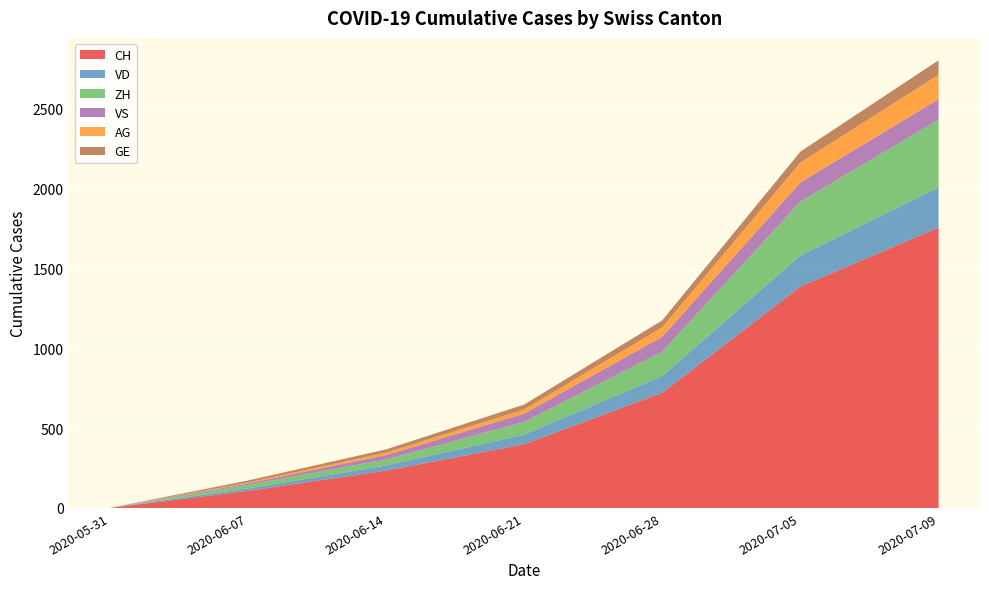

Reading right to left, transcribe all the data shown in this chart.

CH: 2020-07-09=1757	2020-07-05=1387	2020-06-28=722	2020-06-21=399	2020-06-14=234	2020-06-07=107	2020-05-31=0
VD: 2020-07-09=252	2020-07-05=195	2020-06-28=105	2020-06-21=60	2020-06-14=32	2020-06-07=15	2020-05-31=0
ZH: 2020-07-09=424	2020-07-05=338	2020-06-28=153	2020-06-21=80	2020-06-14=38	2020-06-07=23	2020-05-31=0
VS: 2020-07-09=128	2020-07-05=120	2020-06-28=93	2020-06-21=52	2020-06-14=27	2020-06-07=9	2020-05-31=0
AG: 2020-07-09=153	2020-07-05=125	2020-06-28=59	2020-06-21=26	2020-06-14=16	2020-06-07=5	2020-05-31=0
GE: 2020-07-09=91	2020-07-05=68	2020-06-28=44	2020-06-21=31	2020-06-14=20	2020-06-07=13	2020-05-31=0